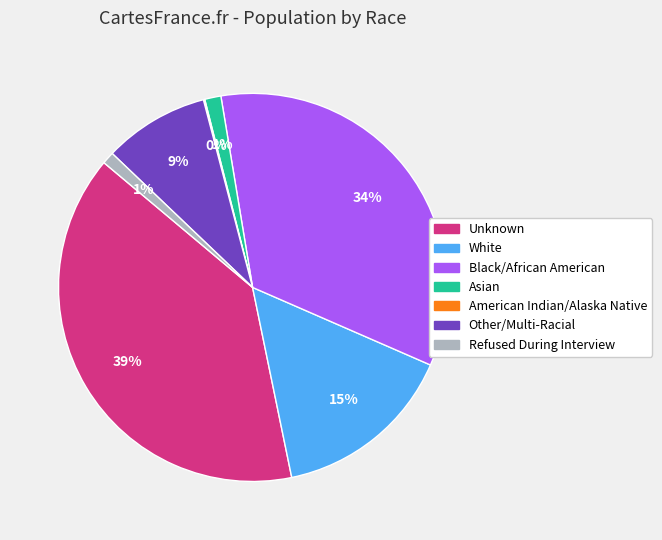

To the nearest percent, what is the combined percentage of Unknown and White?

55%